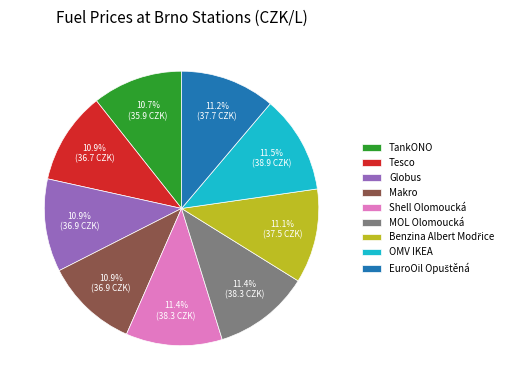

What percentage is NOT represented by TankONO?

89.3%